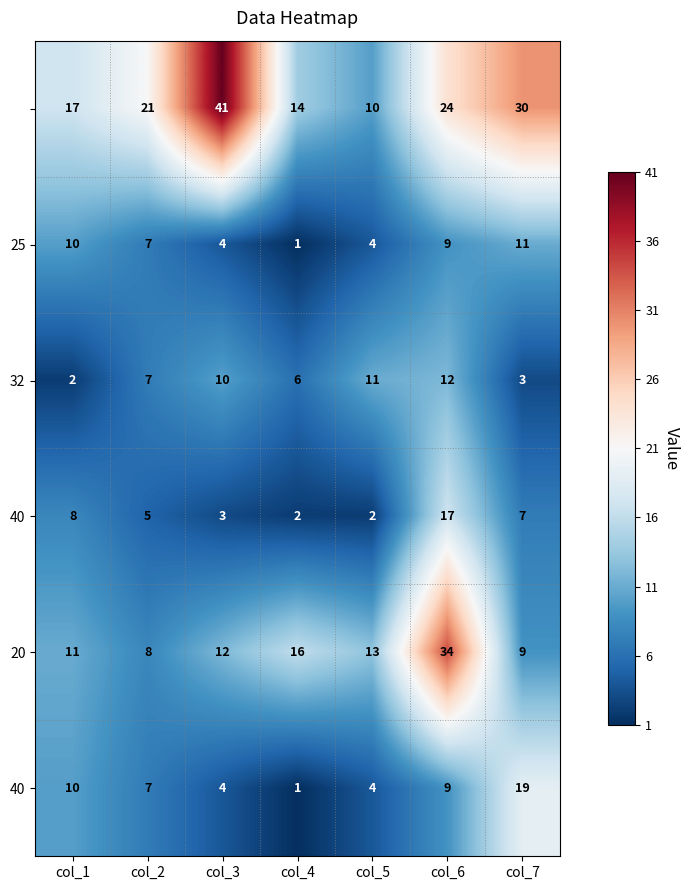

What is the difference between the highest and lowest values at col_3?

38